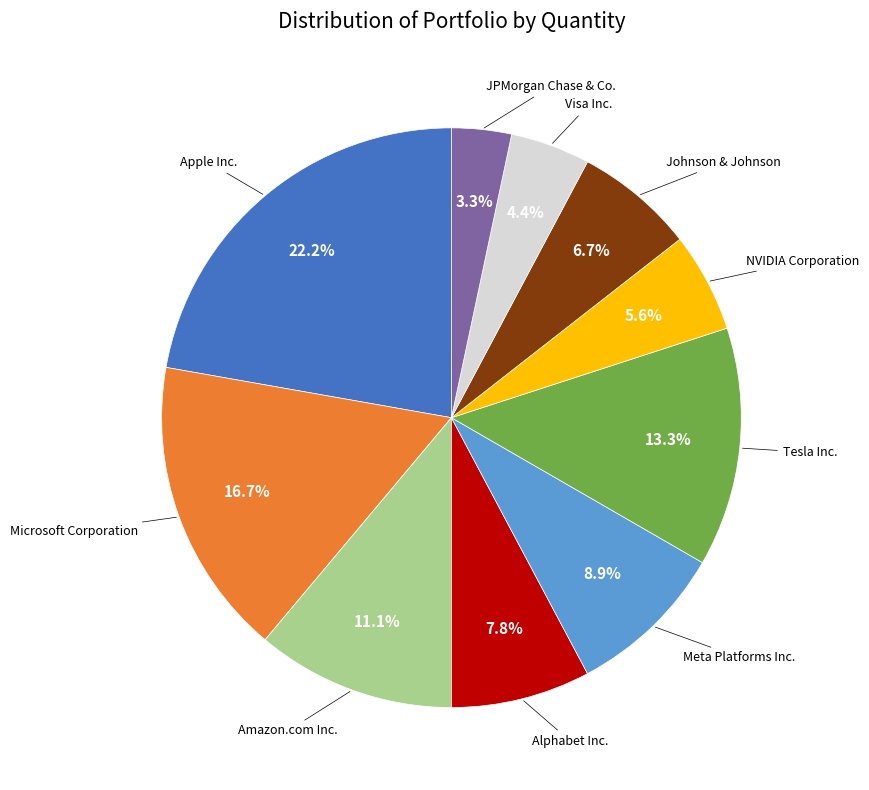

Does any single category account for the majority?

No